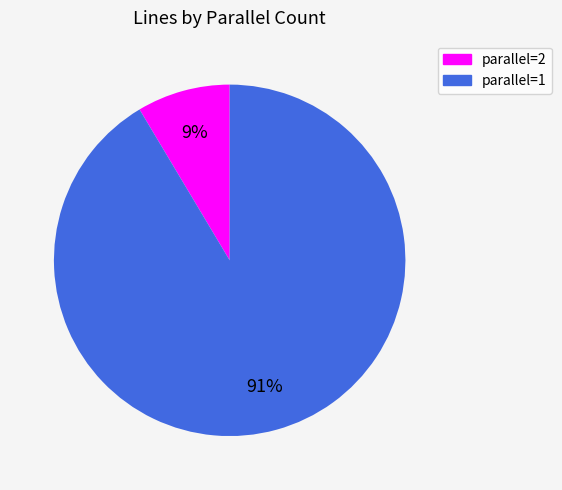

To the nearest percent, what is the average slice percentage?

50%